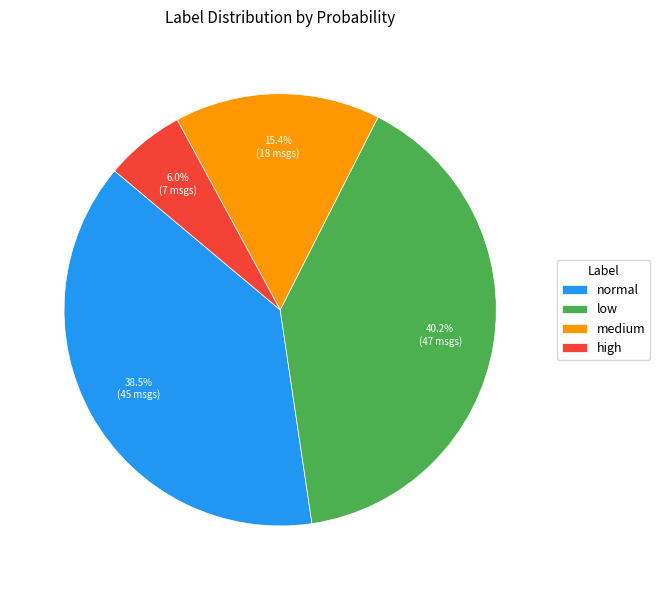

What is the ratio of the value at medium to the value at low?

0.4